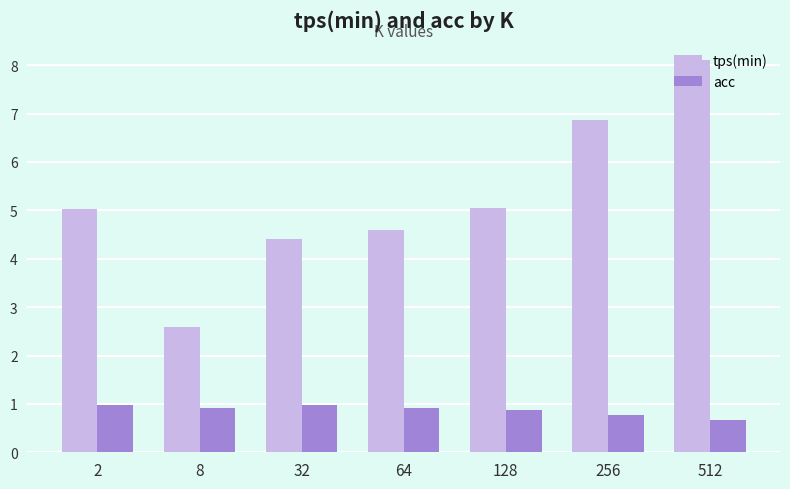

Which category has the highest value across all series?

512